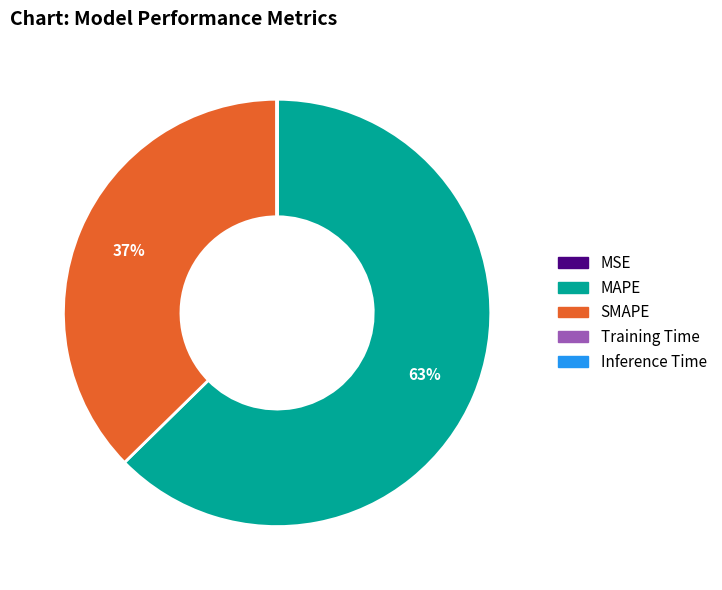

To the nearest percent, what is the difference between the largest and smallest slice percentages?

63%